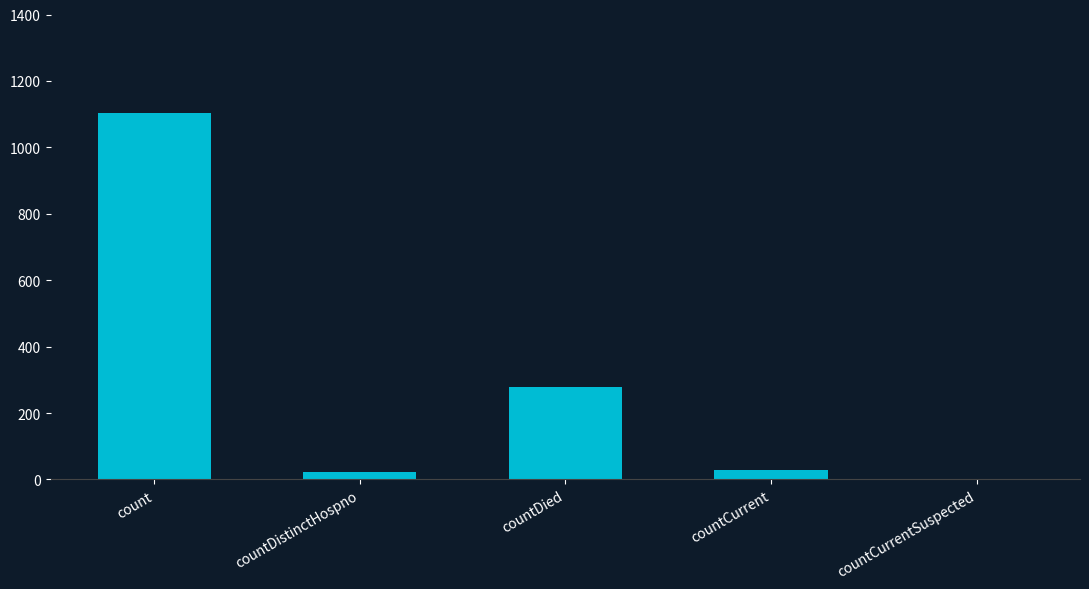

Which label corresponds to the largest value in the chart?

count